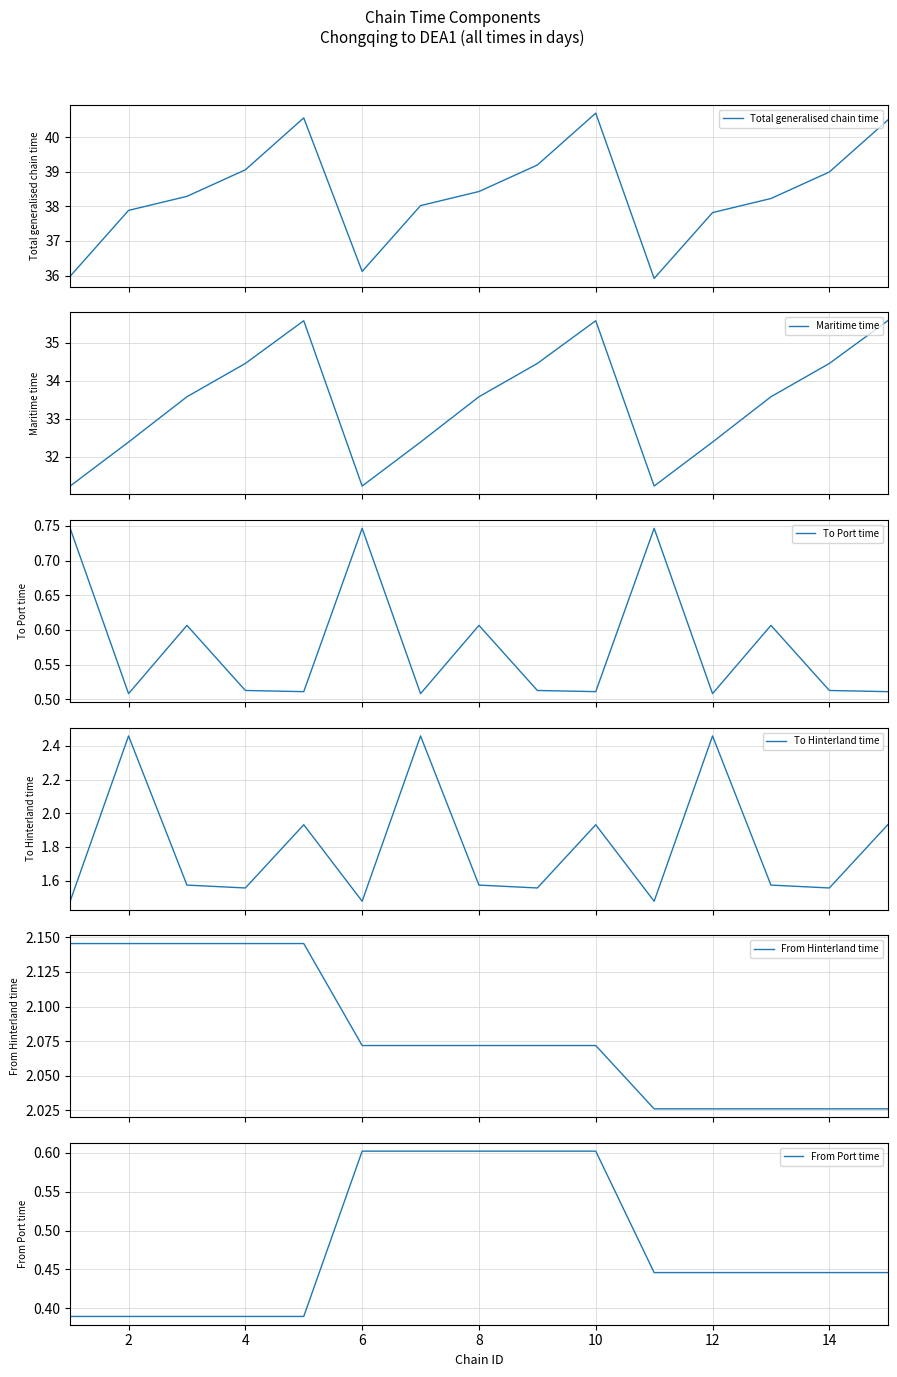

How many From Hinterland time values are between 2 and 3?

15